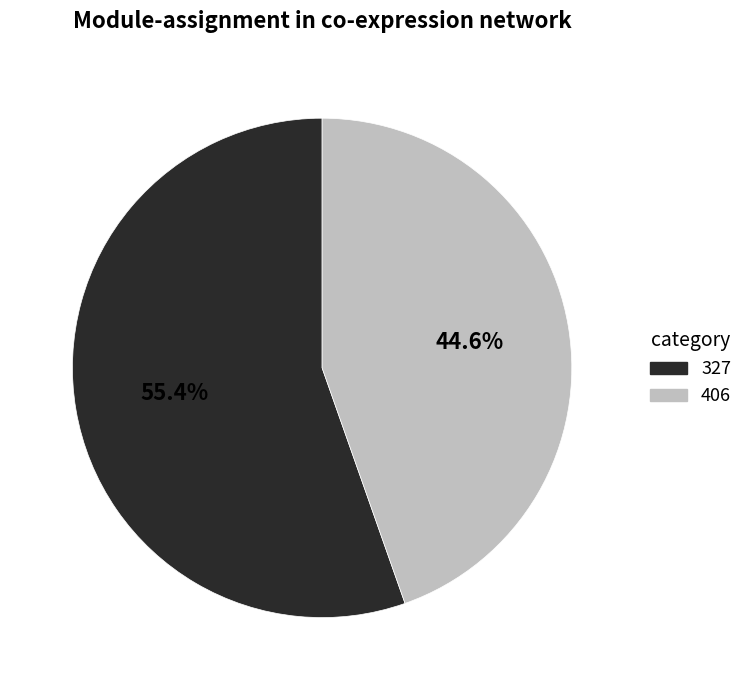

The 327 slice represents 55% of the pie. True or false?

True